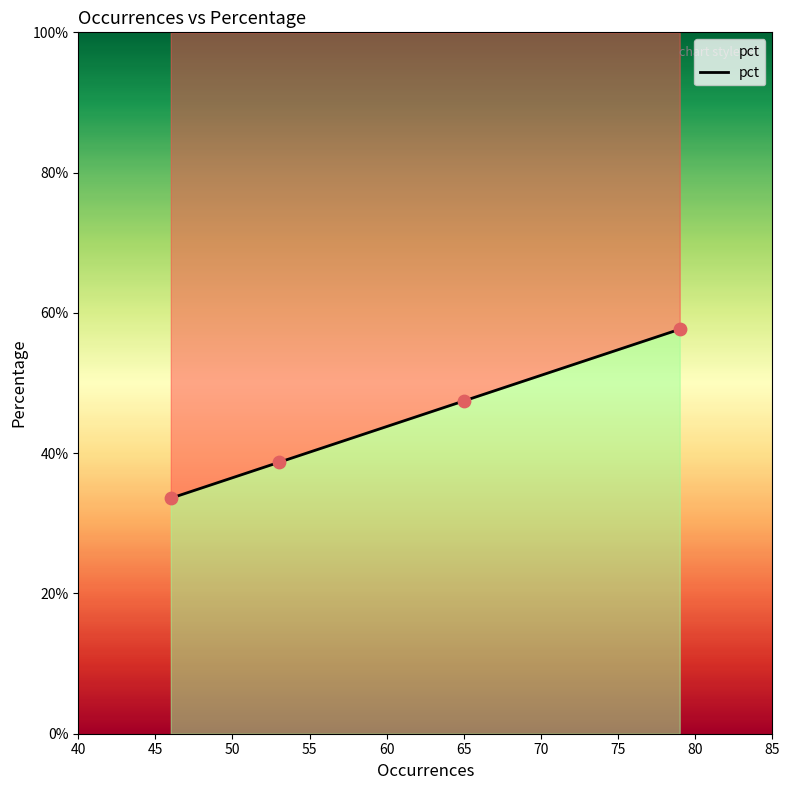

What is the change in value from 45 to 50?

+0.1